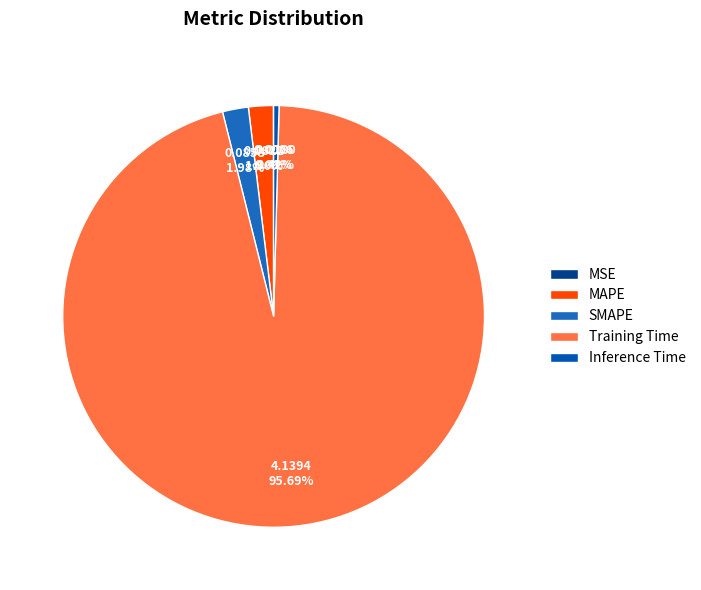

What percentage is the SMAPE slice, to the nearest percent?

2%